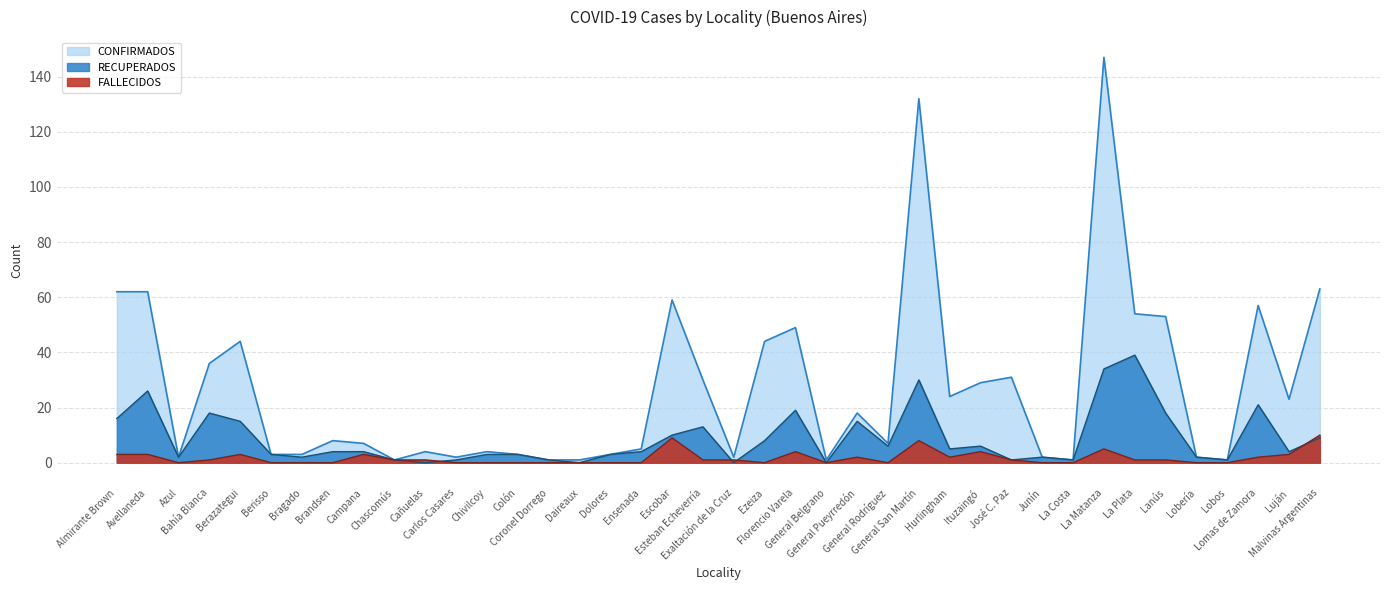

What is the label of the 37th point from the left?

Lobos